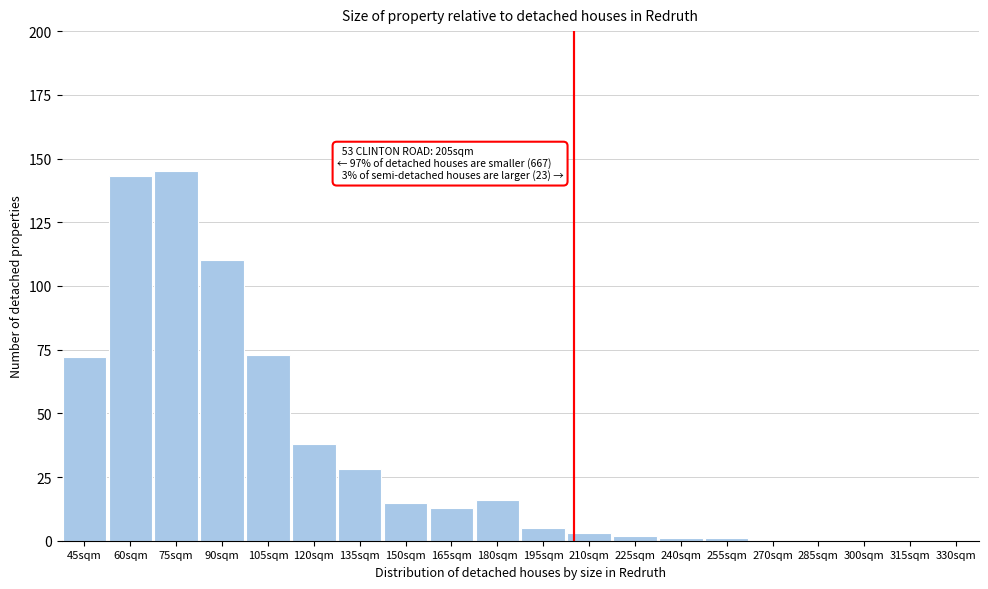

Reading left to right, list all the values displayed in this chart.

45sqm=72	60sqm=143	75sqm=145	90sqm=110	105sqm=73	120sqm=38	135sqm=28	150sqm=15	165sqm=13	180sqm=16	195sqm=5	210sqm=3	225sqm=2	240sqm=1	255sqm=1	270sqm=0	285sqm=0	300sqm=0	315sqm=0	330sqm=0